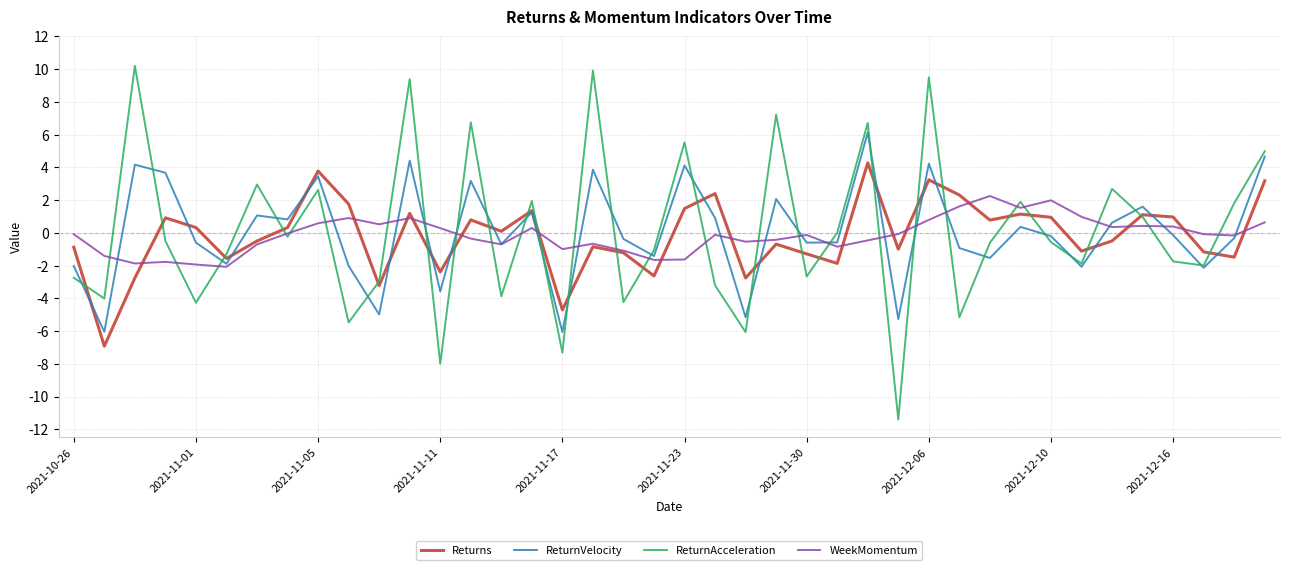

What is the lowest value of the ReturnVelocity series?

-6.1